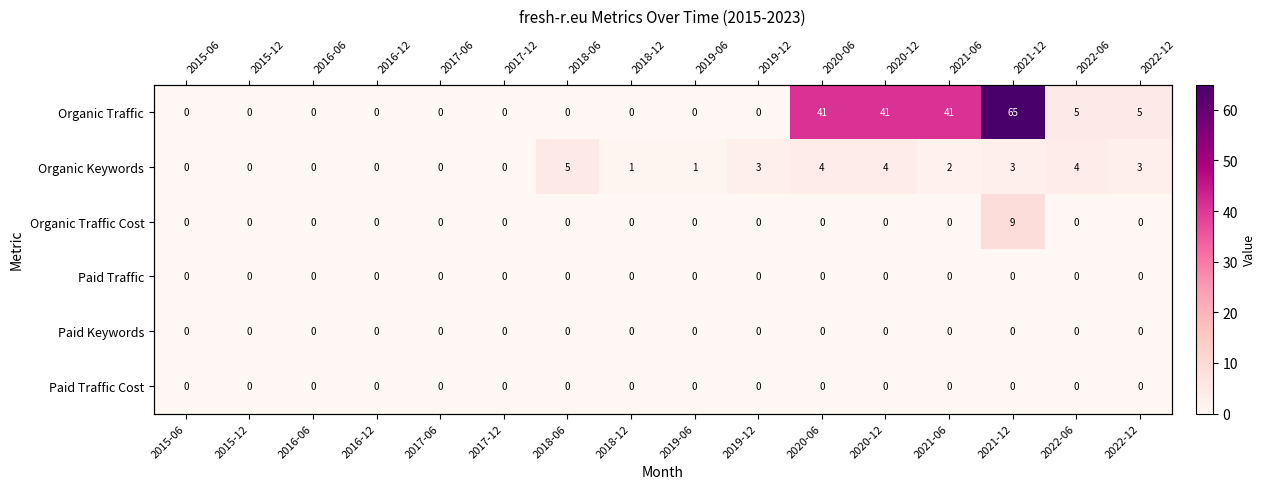

Which label corresponds to the smallest value in the chart?

2015-06